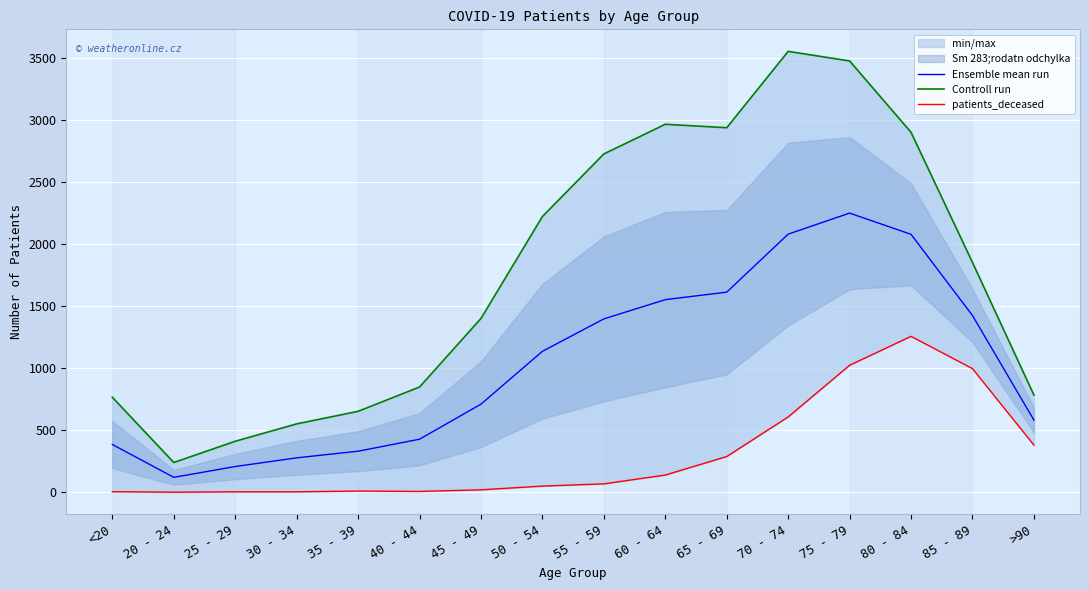

At which label is Ensemble mean run closest to 1183?

50 - 54